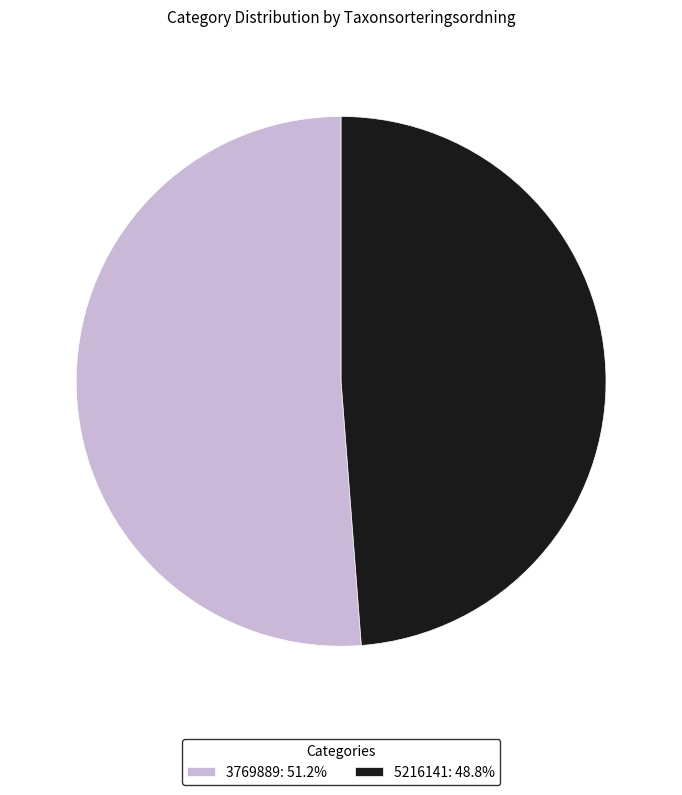

Which has a higher value, 3769889 or 5216141?

3769889